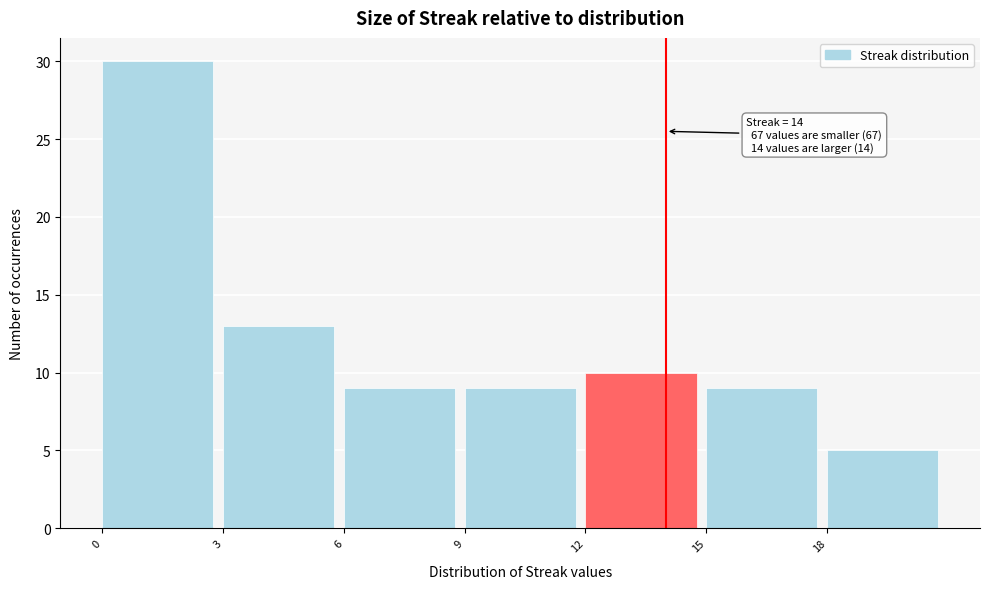

Over which range of the x-axis is the bar tallest?

0 to 3